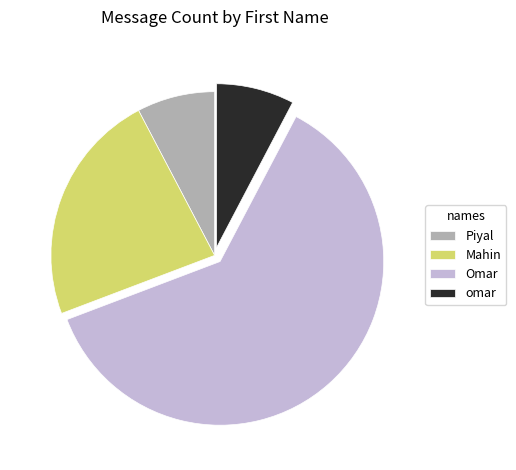

Which slice represents more than half of the pie?

Omar